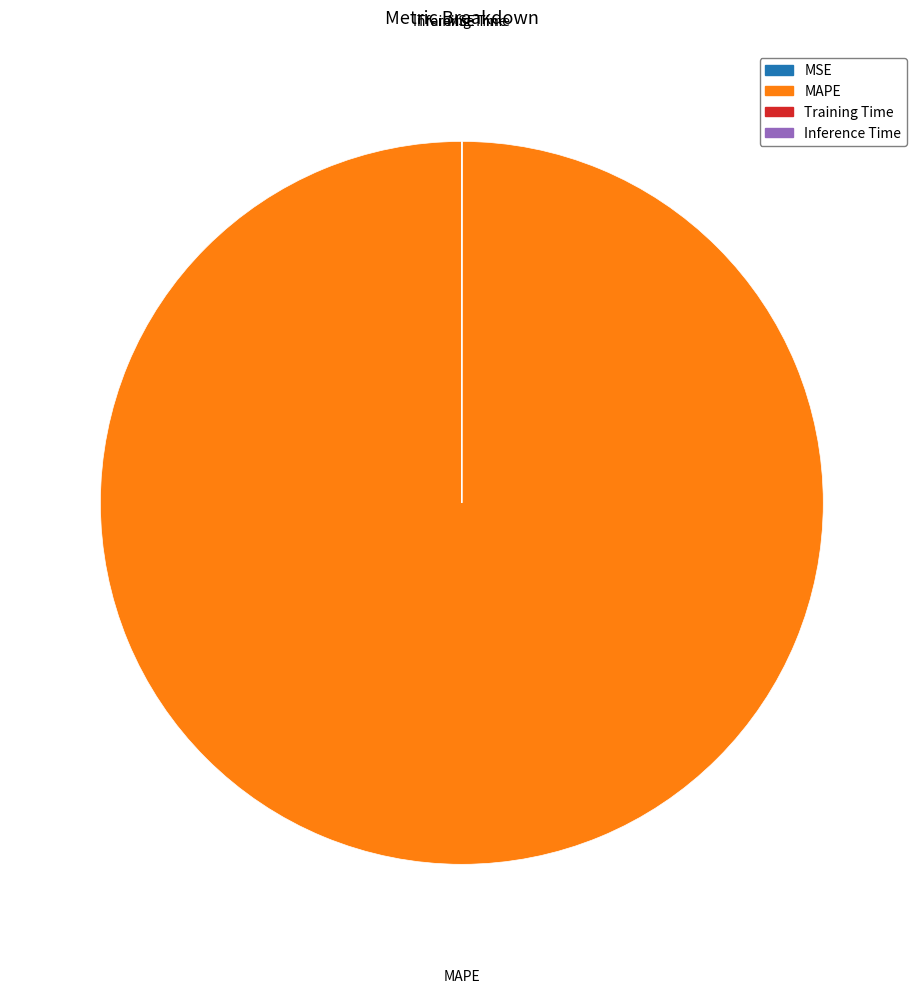

Is there any slice that represents more than half of the pie?

Yes